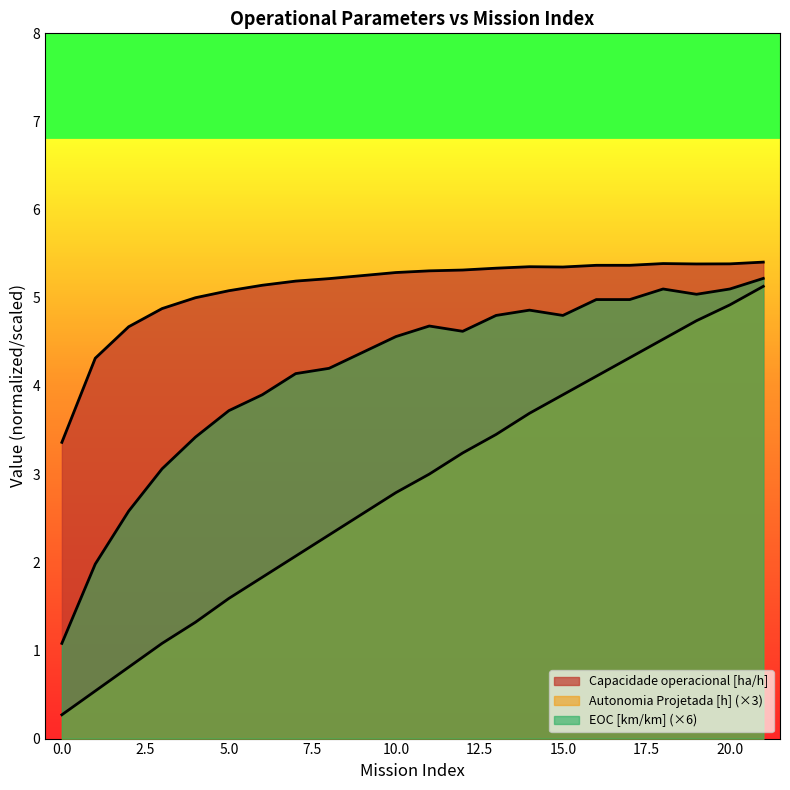

True or false: Capacidade operacional [ha/h] and Autonomia Projetada [h] cross at least once.

False